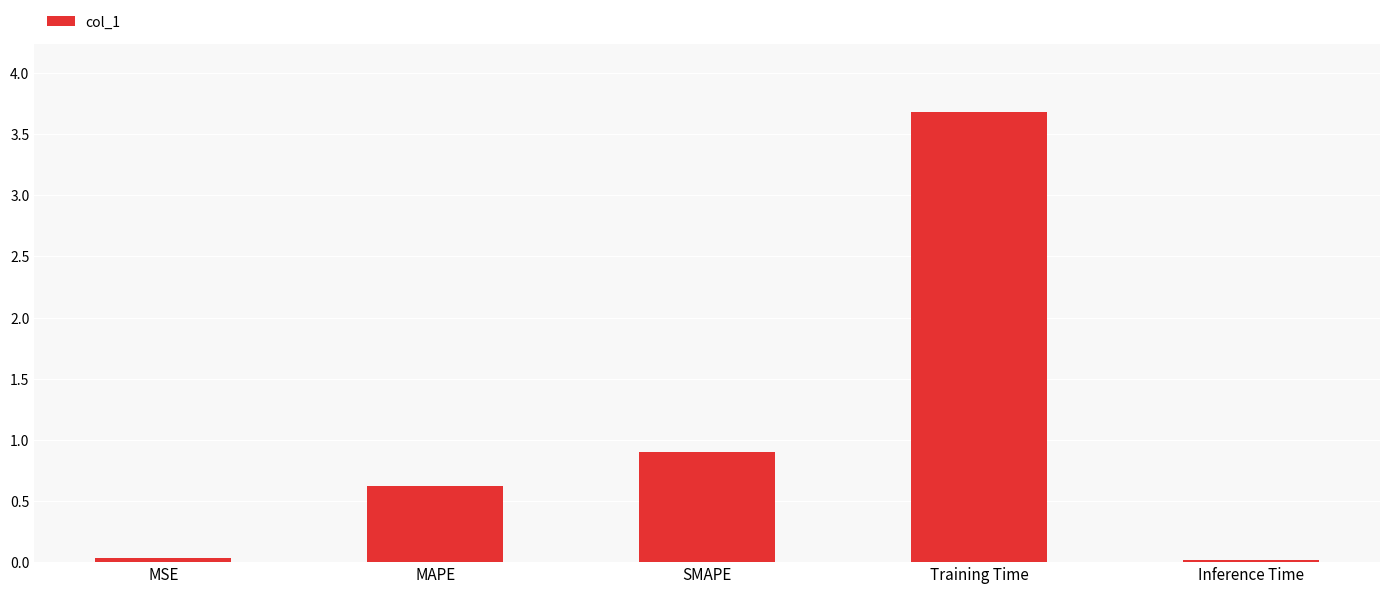

What is the value of the 3rd bar from the left?

0.9